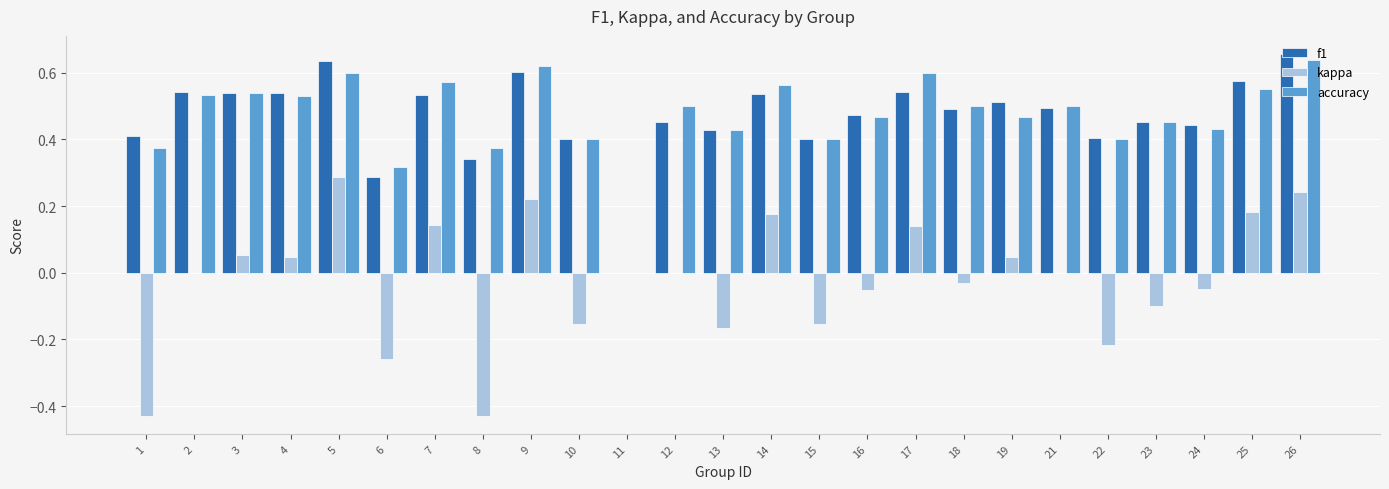

True or false: accuracy has a value of 0.1 at 22.

False